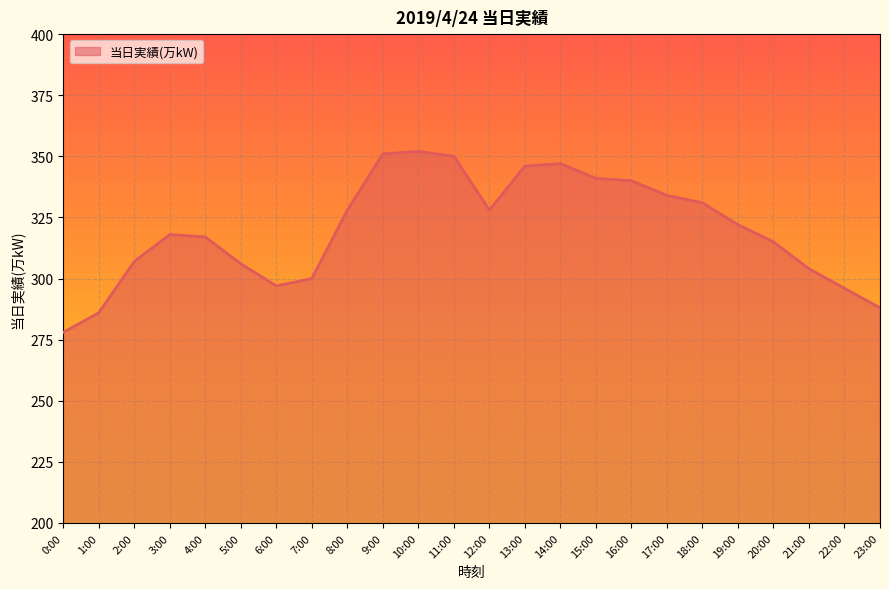

At which label is the value closest to 315?

20:00